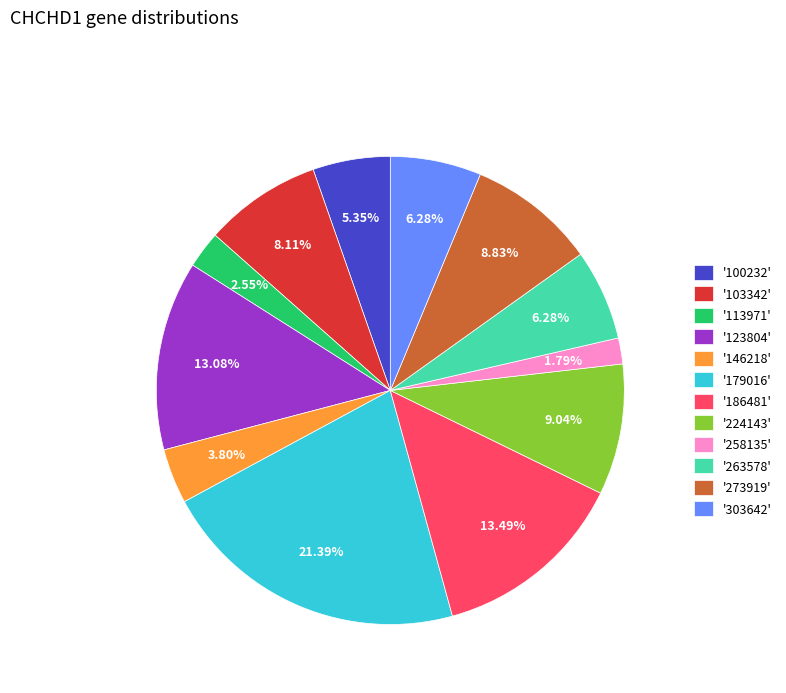

Count the number of slices in the pie.

12